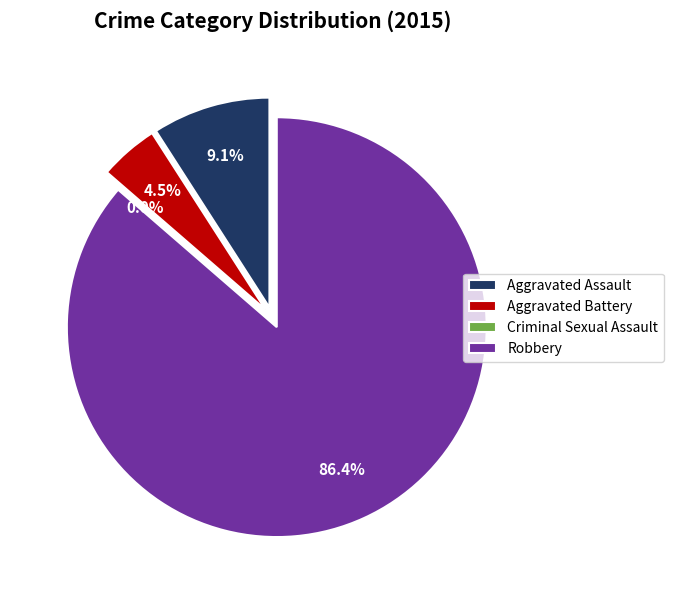

Which slice is the smallest?

Criminal Sexual Assault